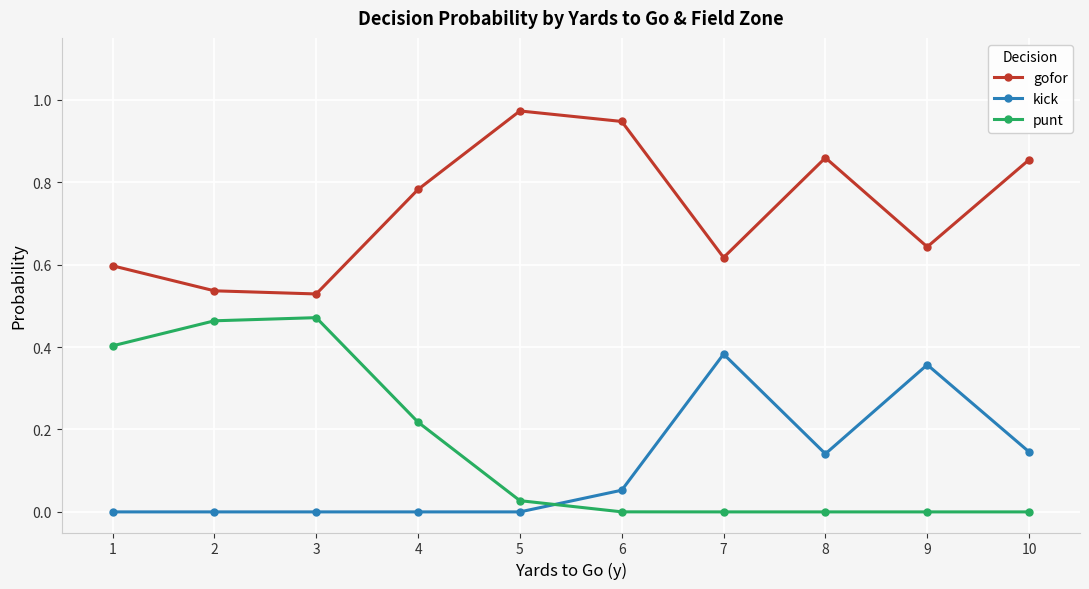

True or false: kick and gofor intersect in this chart.

False